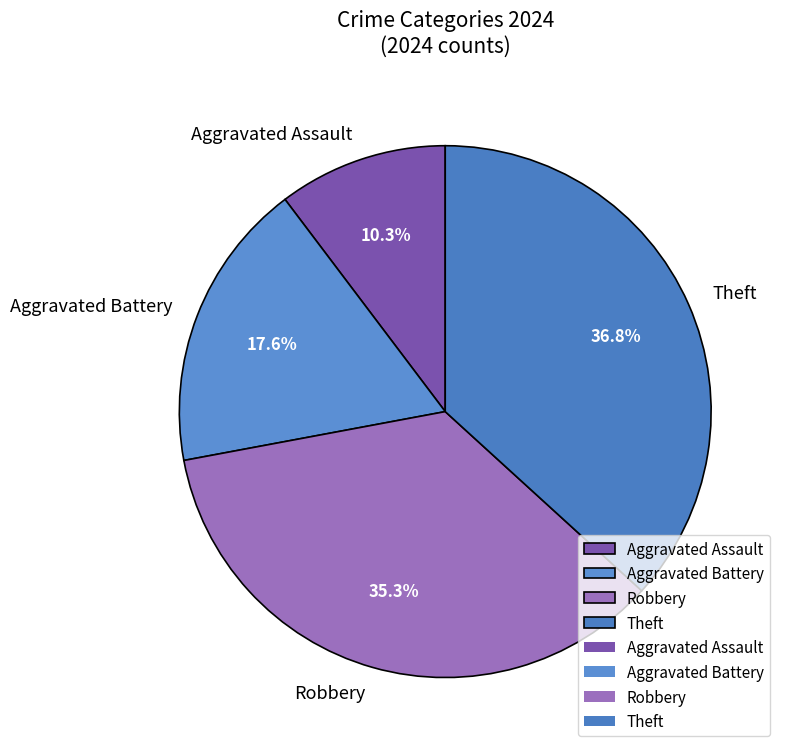

Which slice is the smallest?

Aggravated Assault